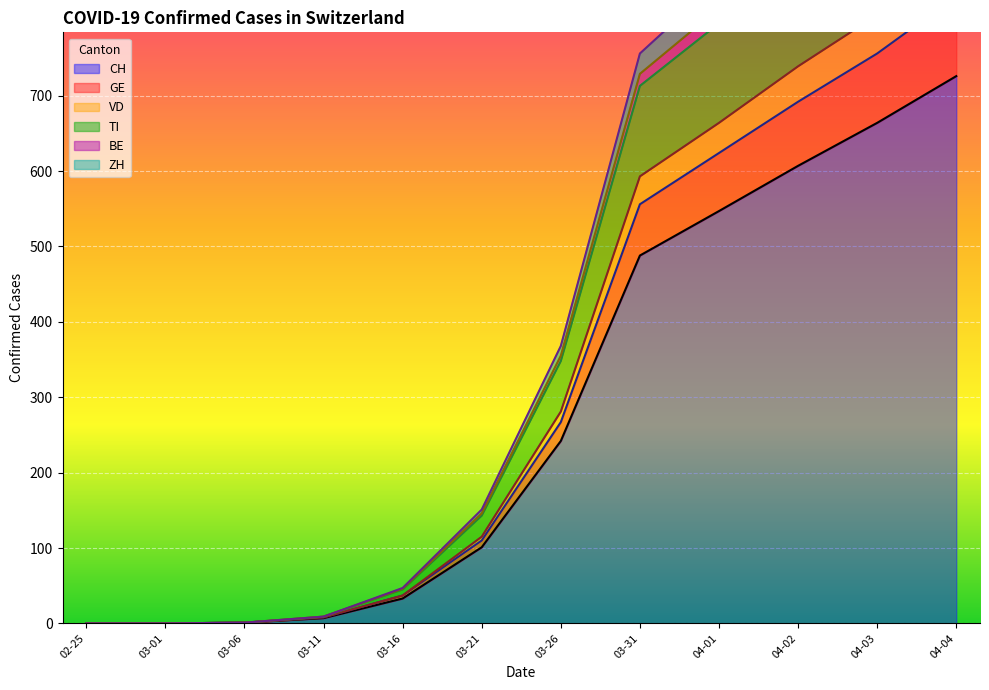

The CH series shows 101 at 03-21. True or false?

True